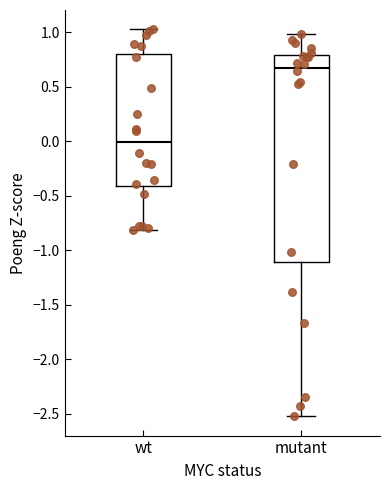

Which box is the tallest, from its lower edge to its upper edge?

mutant